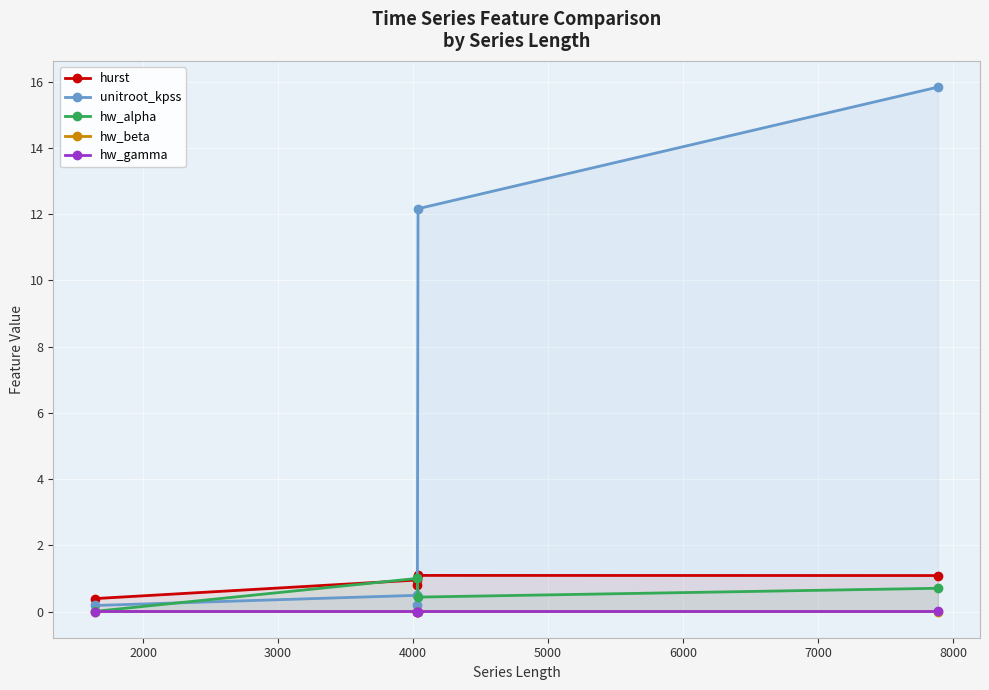

True or false: hw_gamma has a value of 0.0 at 3000.

False